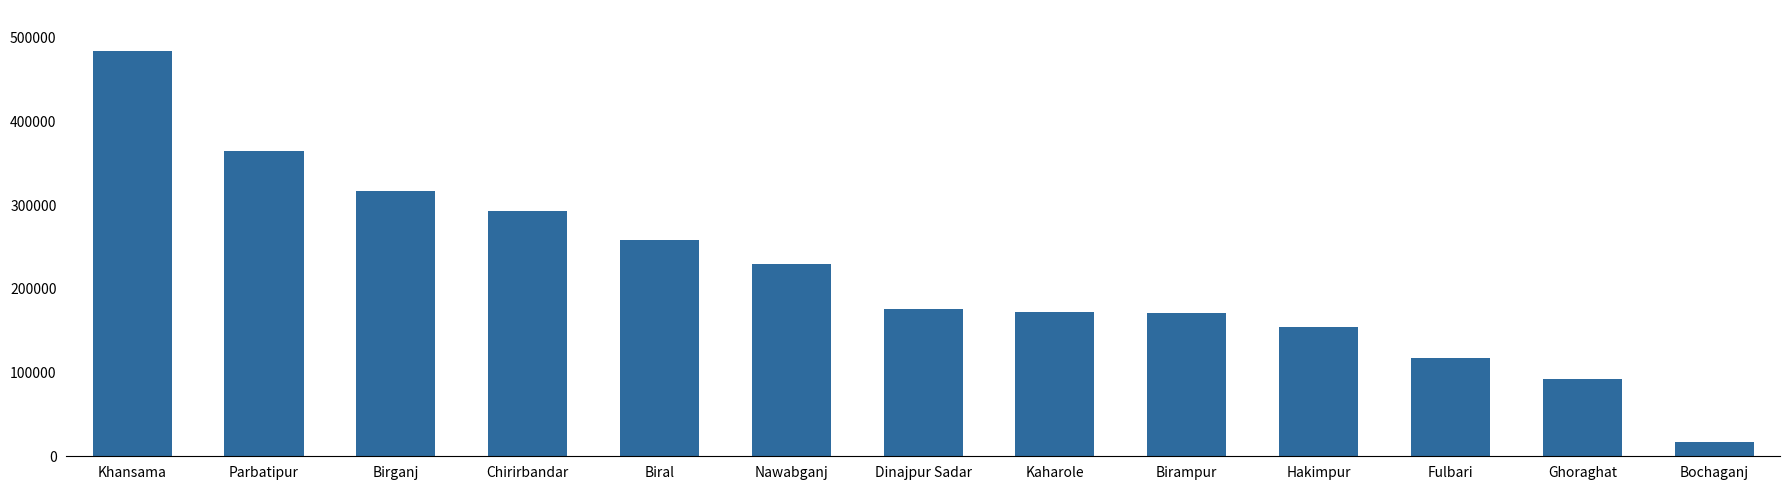

What is the ratio of the value at Hakimpur to the value at Kaharole?

0.9